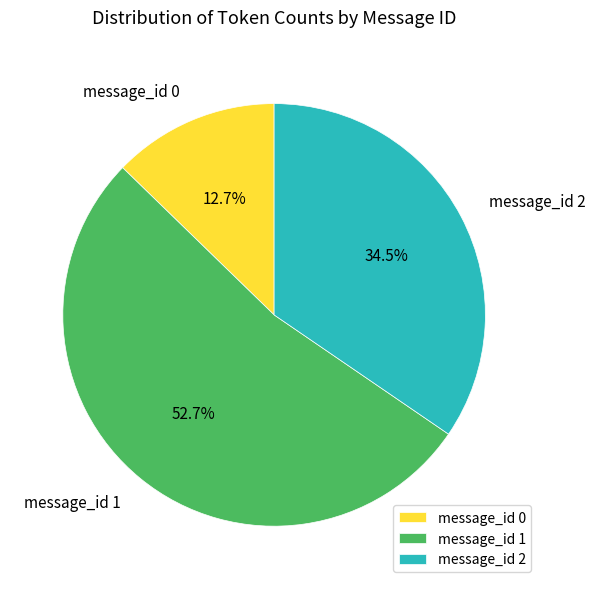

Does any single category account for the majority?

Yes